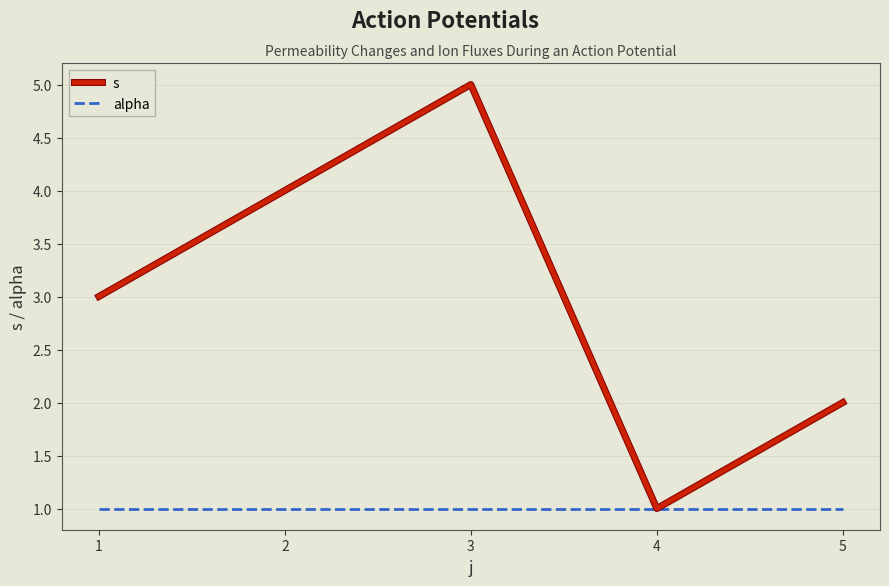

Which series has the largest total across all categories?

s